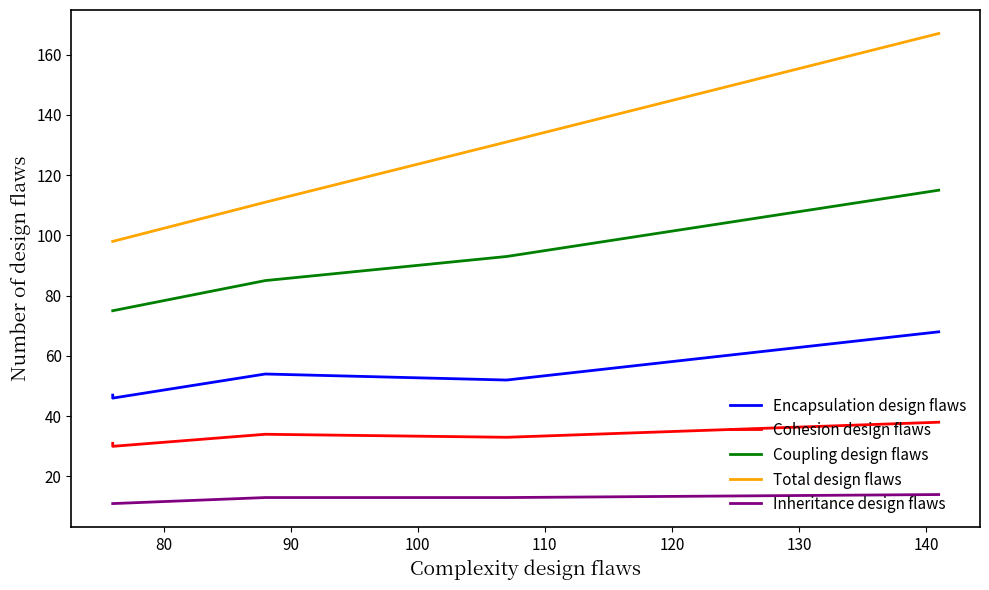

Between 80 and 100, which is larger?

100